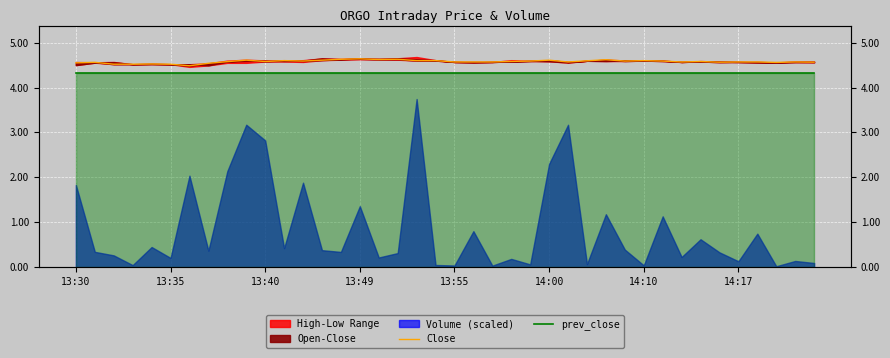

True or false: Close has a value of 6.6 at 19.

False